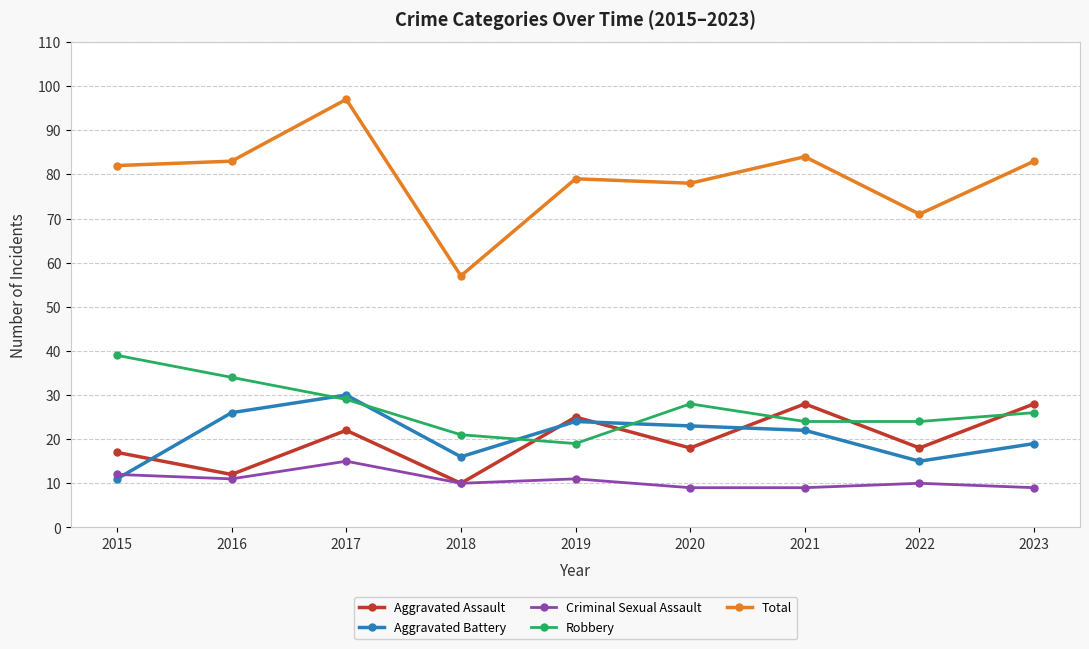

What is the spread (max minus min) of values at 2021?

75